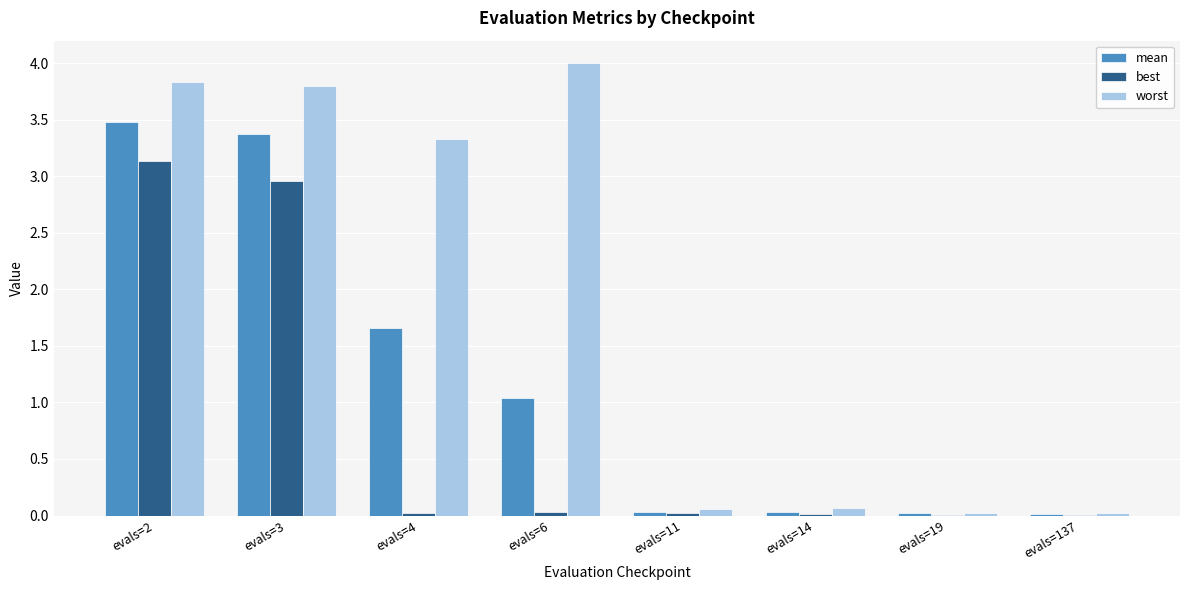

Which series changed the most between evals=3 and evals=137?

worst